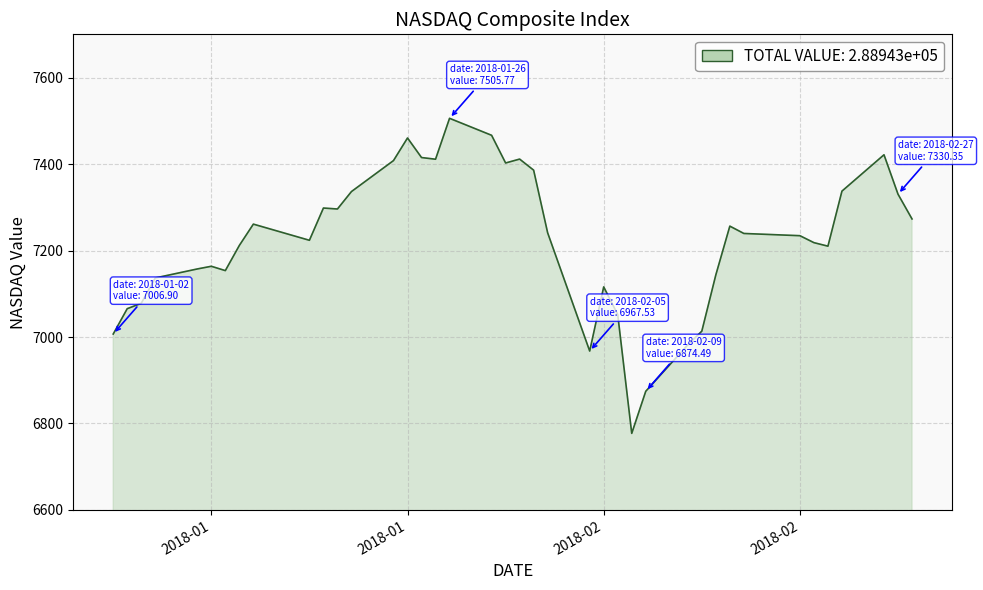

What is the difference between the maximum and minimum values?

728.6